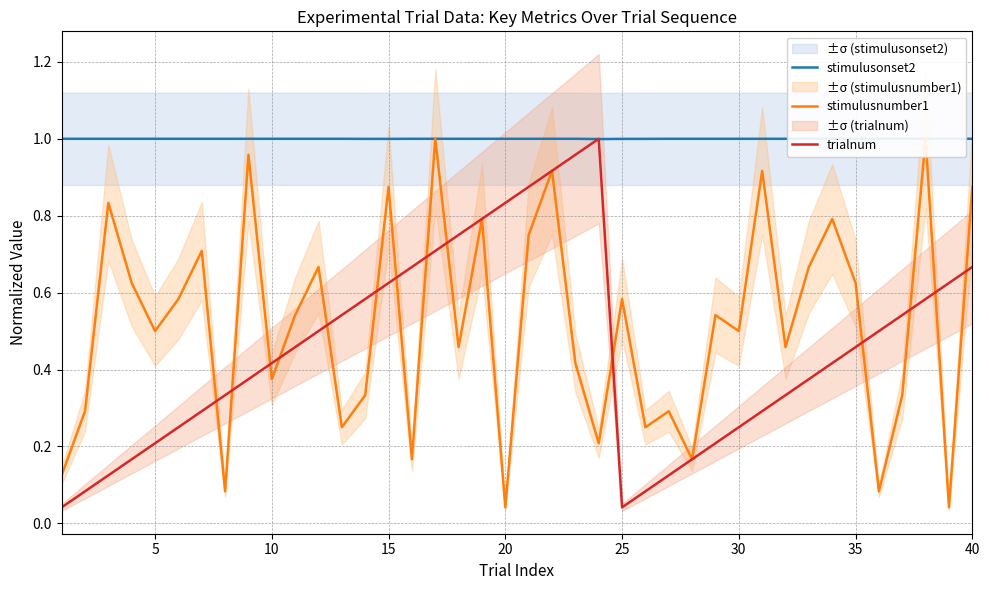

What are all the series names shown in the legend?

stimulusonset2, stimulusnumber1, trialnum